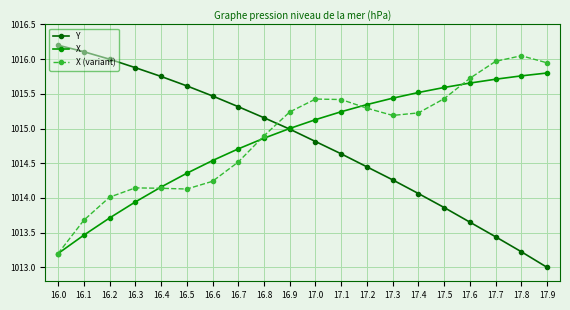

Which series has the widest spread of values?

Y